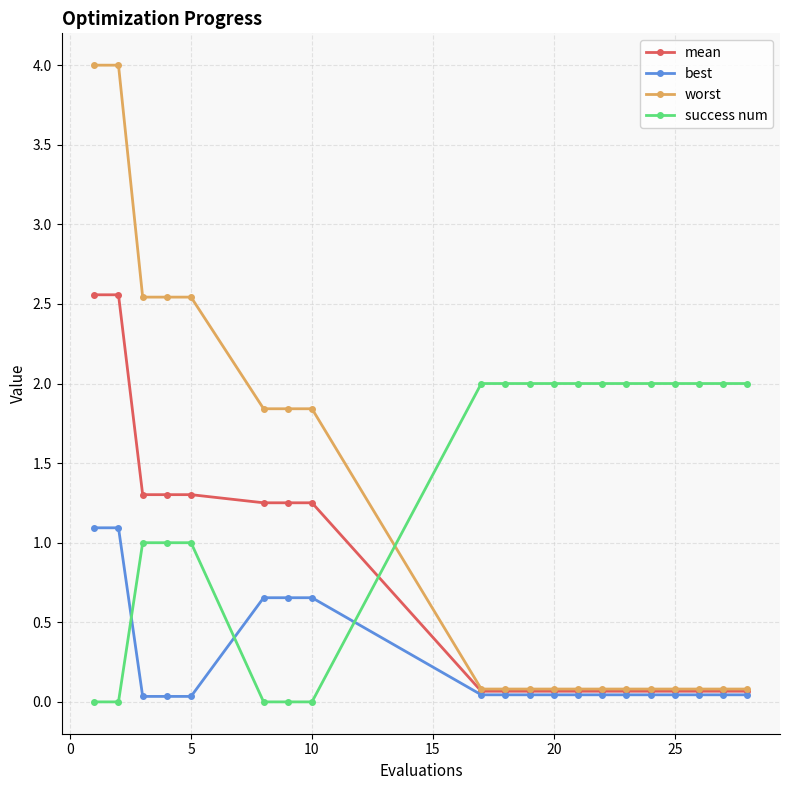

Is this an area chart (filled region under the line)?

No